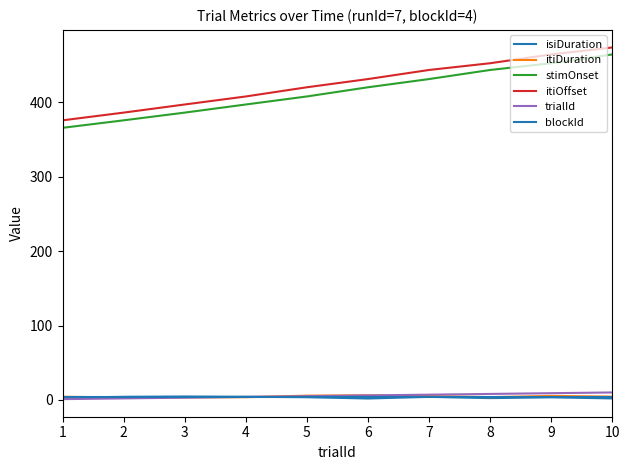

Which label corresponds to the largest value in the chart?

10